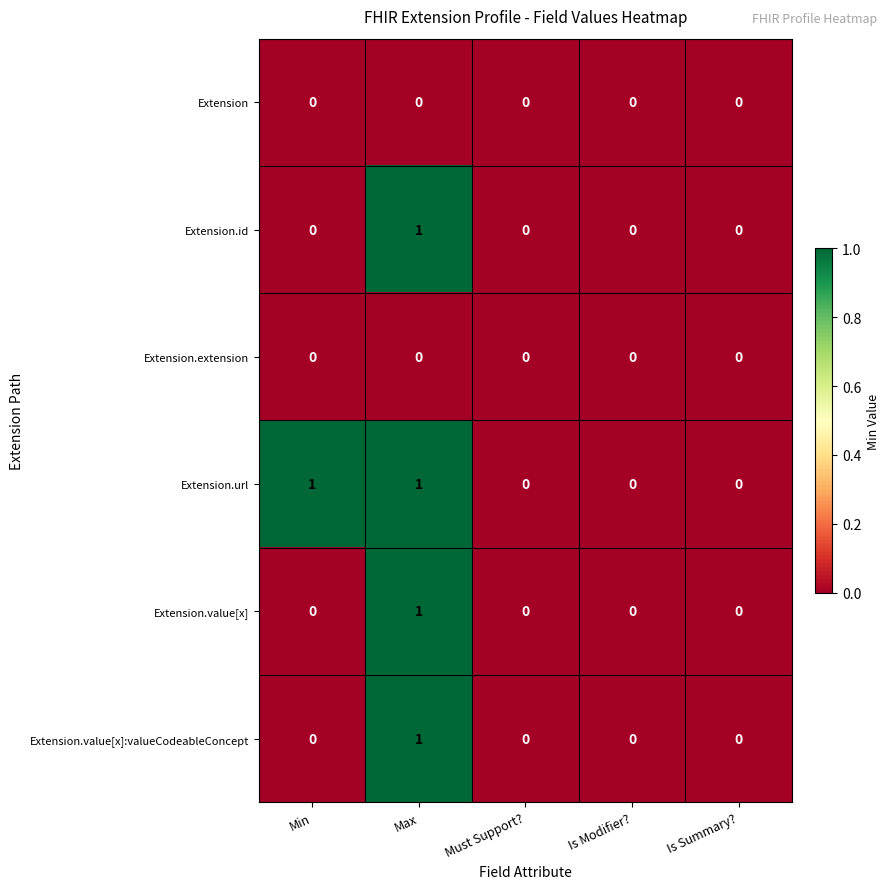

Reading left to right, what are all the values shown in this chart?

Extension: 0	0	0	0	0
Extension.id: 0	1	0	0	0
Extension.extension: 0	0	0	0	0
Extension.url: 1	1	0	0	0
Extension.value[x]: 0	1	0	0	0
Extension.value[x]:valueCodeableConcept: 0	1	0	0	0